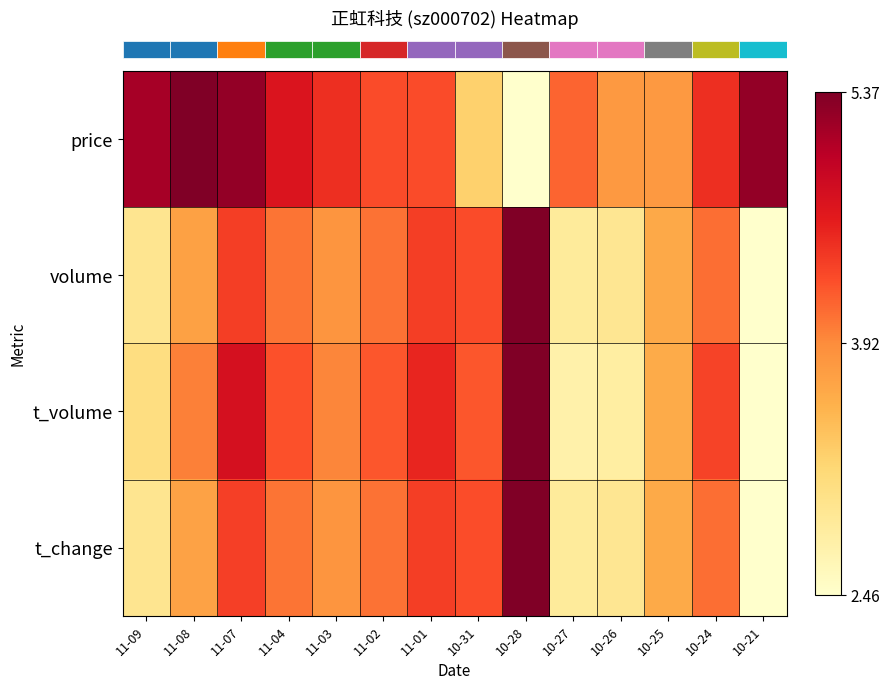

What is the total value across all series at 11-03?

2.2